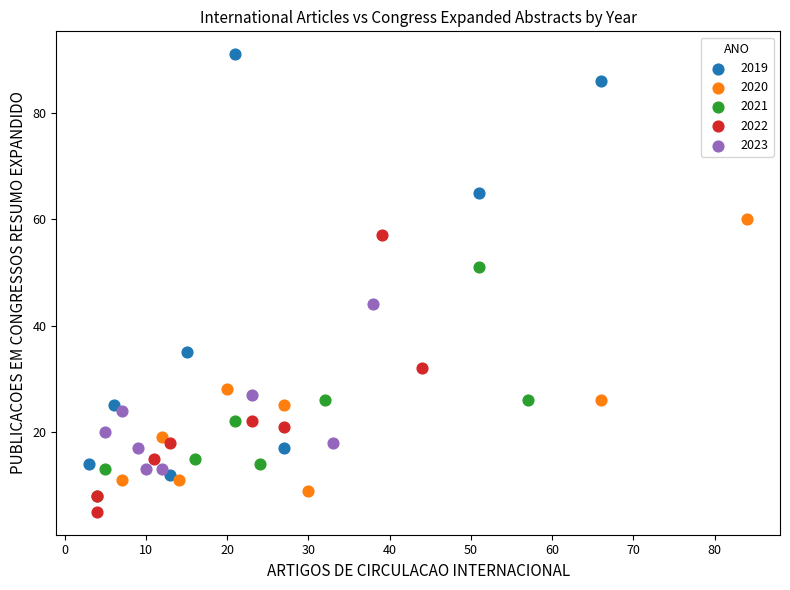

Which series has the widest spread of Y values?

2019